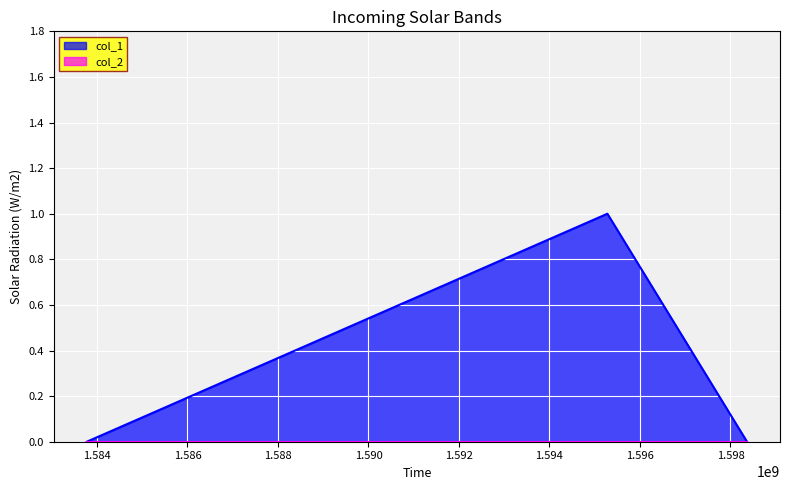

Which label corresponds to the smallest value in the chart?

1583774331